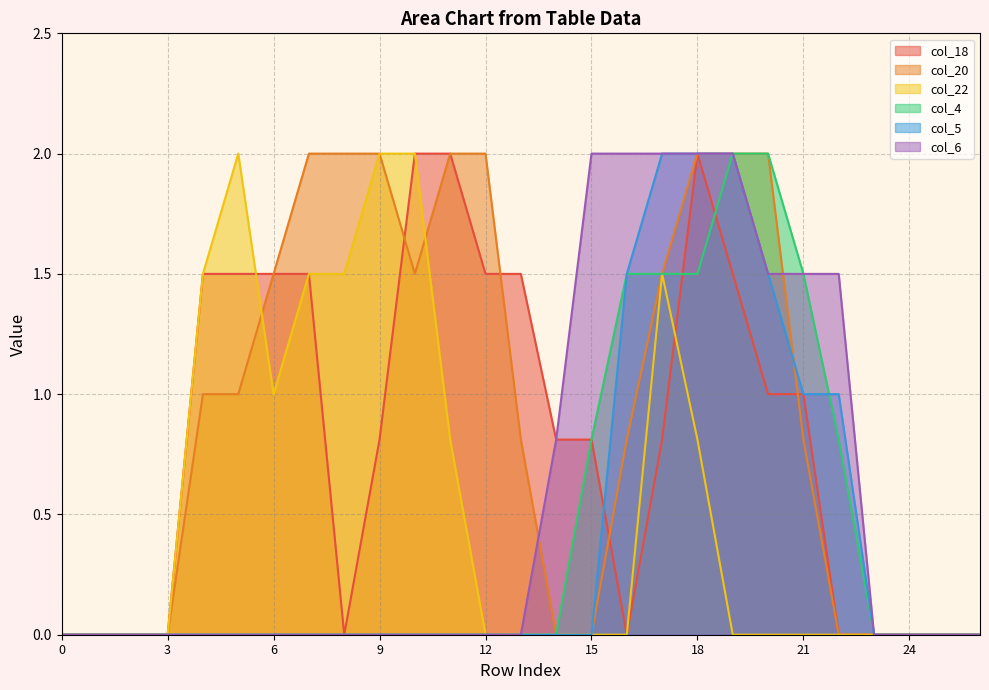

Is it true that col_5 equals 0.0 at 23?

True